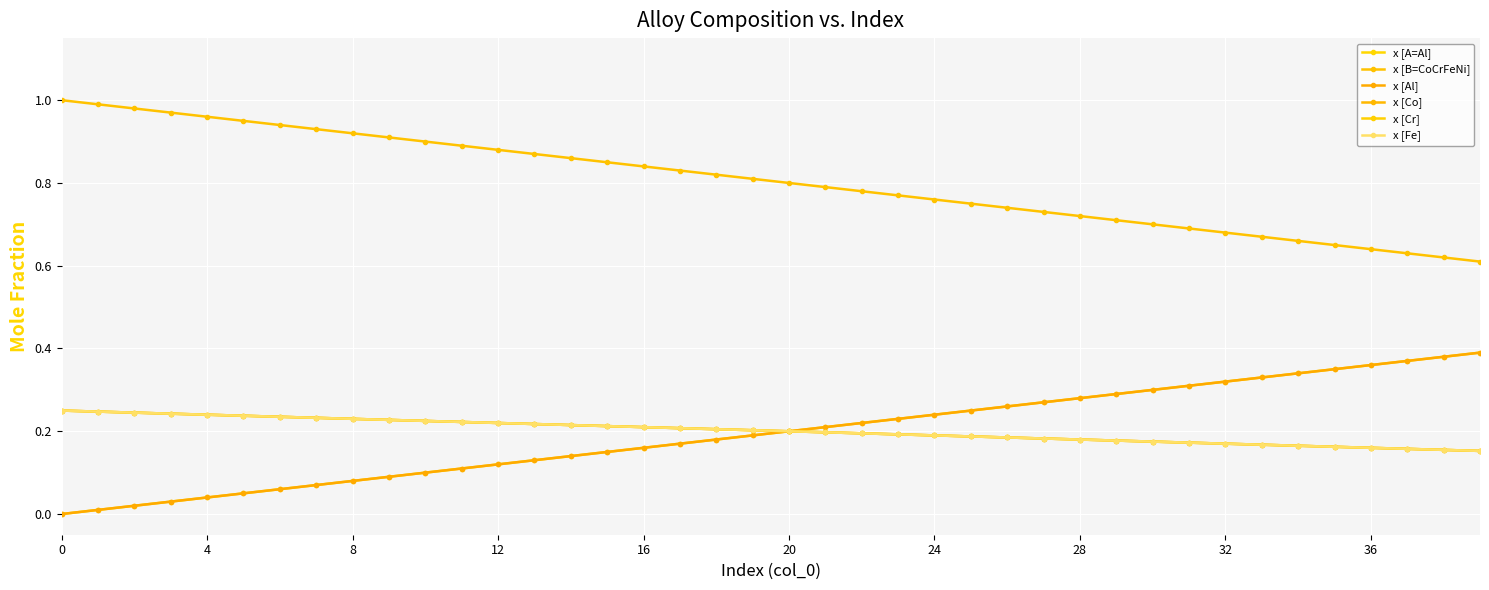

True or false: x [A=Al] and x [Cr] intersect in this chart.

False